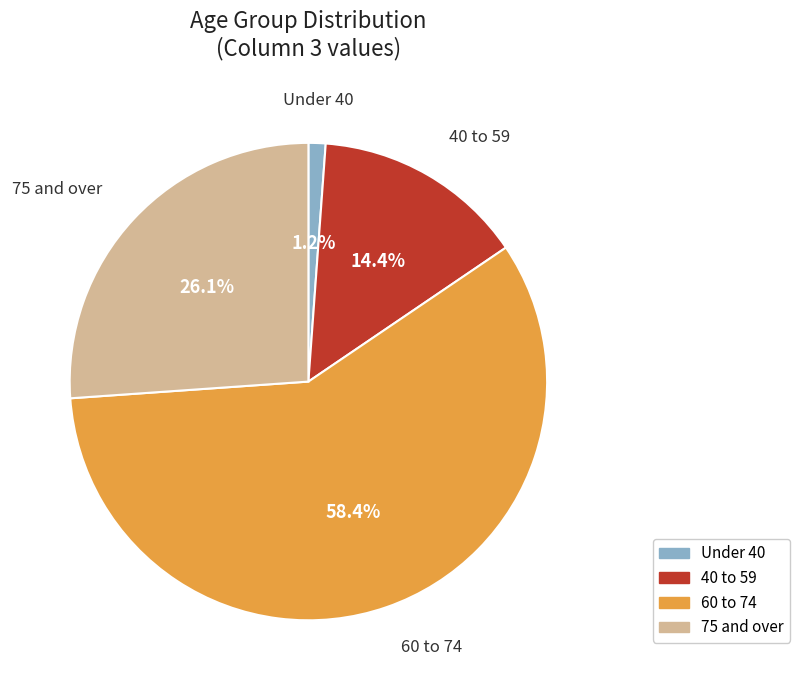

Rank the categories by value from highest to lowest.

60 to 74, 75 and over, 40 to 59, Under 40